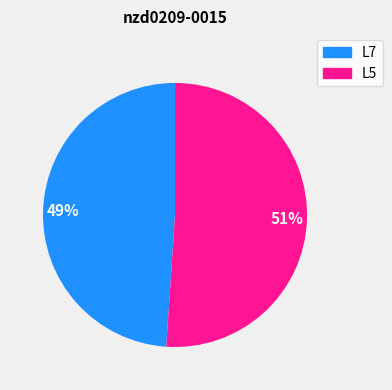

To the nearest percent, what is the combined percentage of L7 and L5?

100%